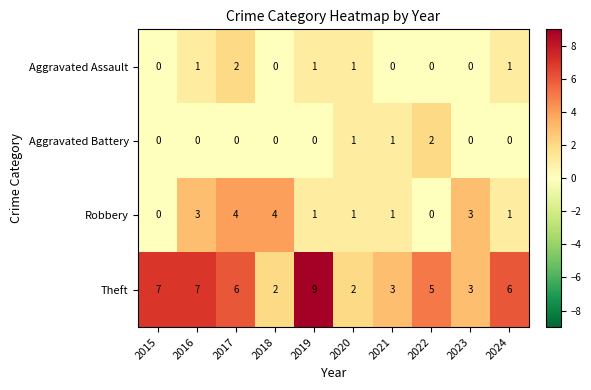

What is the total value across all series at 2020?

5